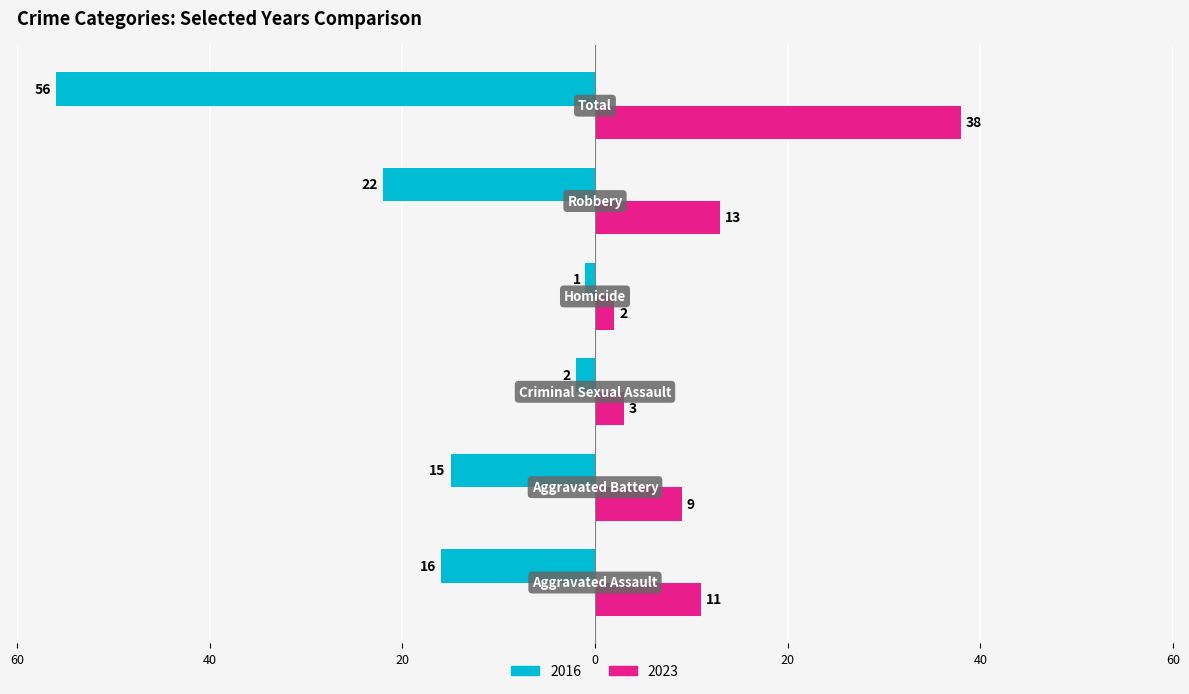

What are all the series names shown in the legend?

2016, 2023